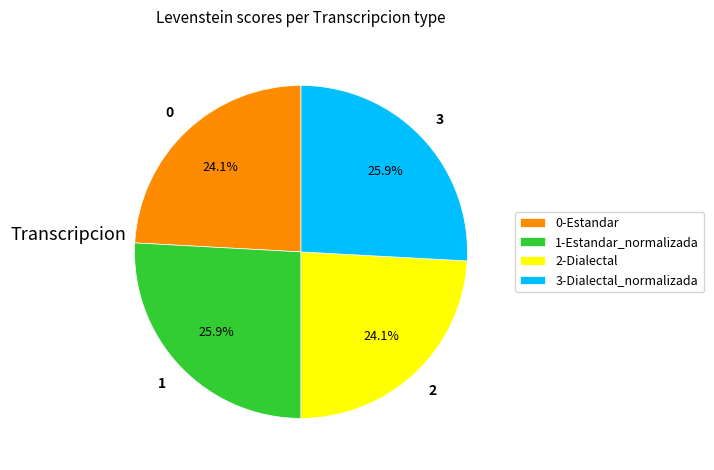

Does any single category account for the majority?

No